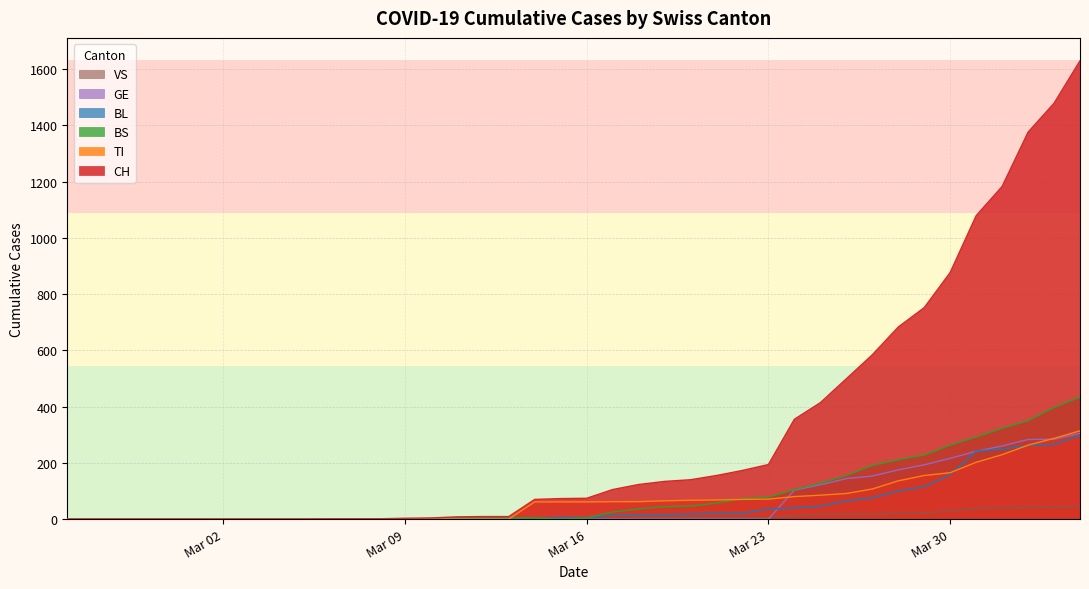

What is the greatest value displayed?

1630